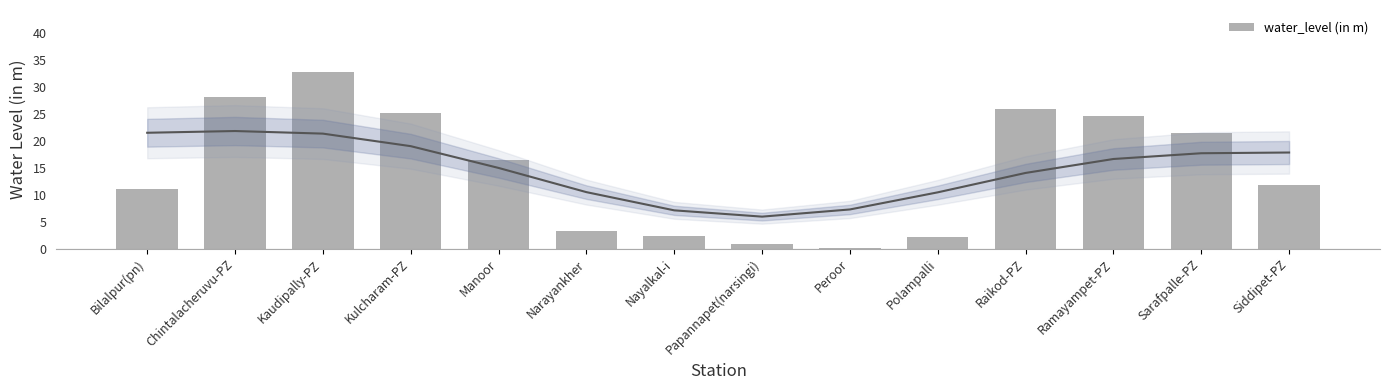

What is the value of the 3rd bar from the left?

32.8